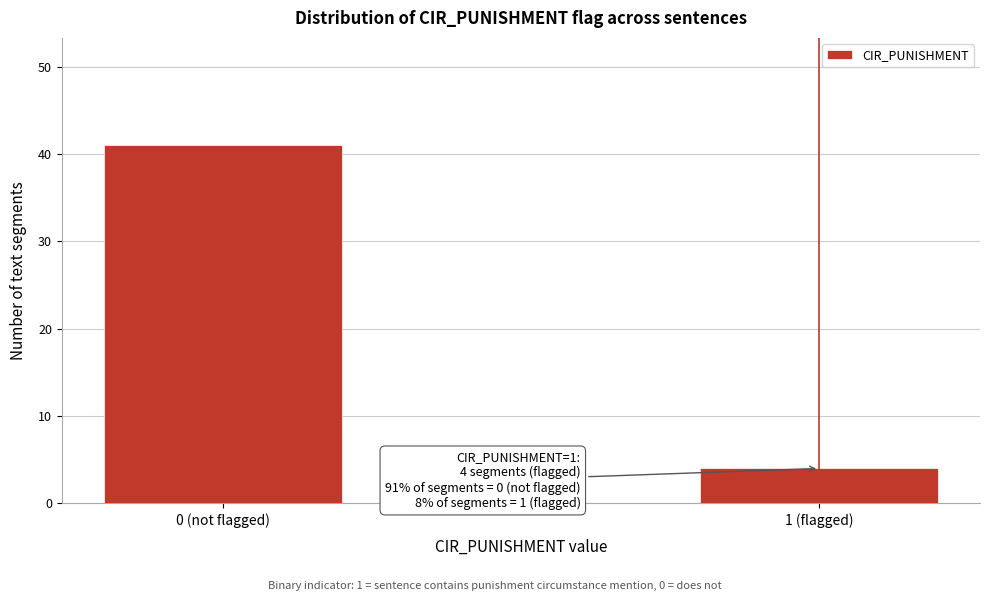

Reading left to right, list all the values displayed in this chart.

41	4